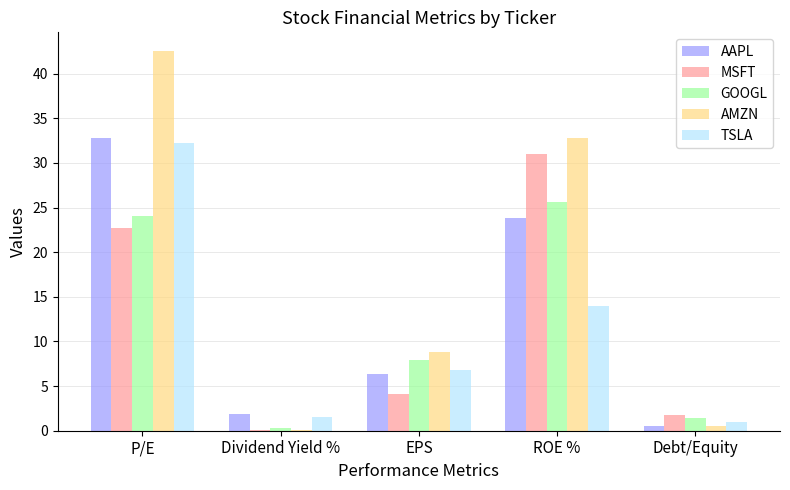

The value of TSLA at ROE % is 22.3. True or false?

False